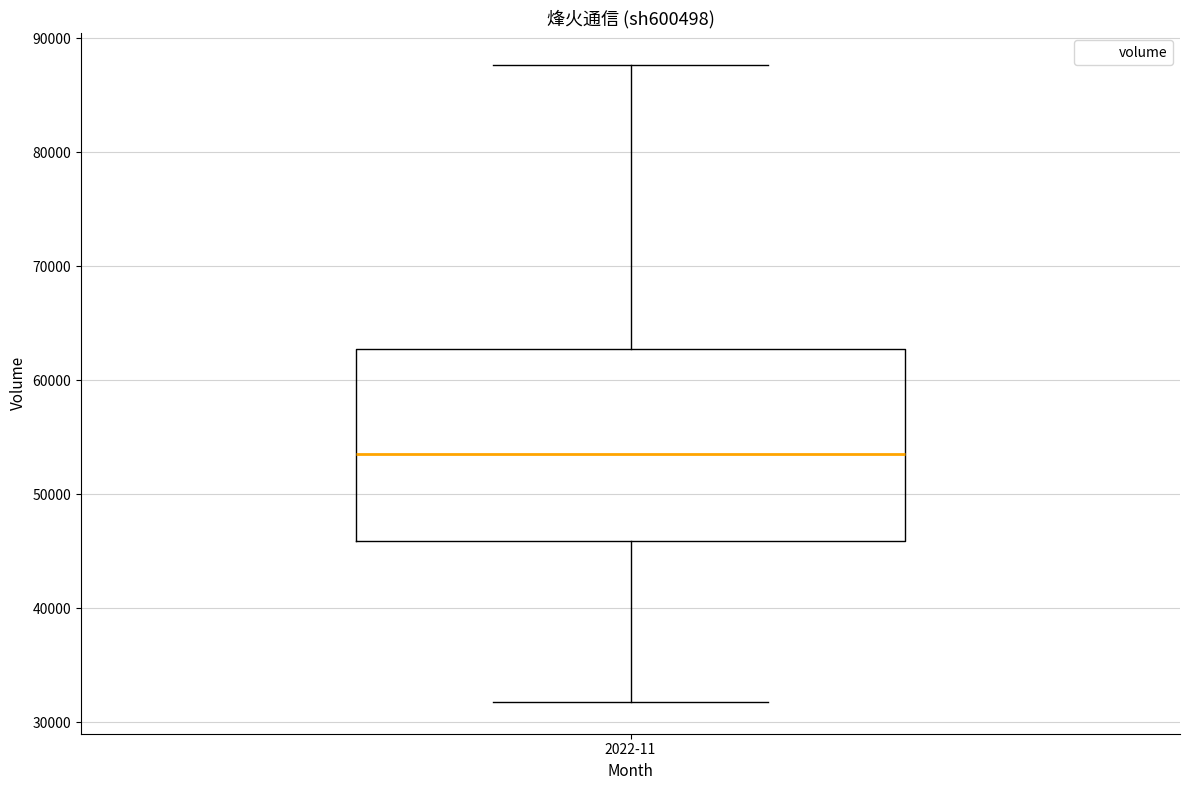

Transcribe this box plot: give where the median line is, the range the box spans, and where the two whiskers end, as read against the y-axis. The values are not printed on the chart, so give them approximately, as read against the axis.

median 54000, box 46000 to 63000, whiskers 32000 to 88000